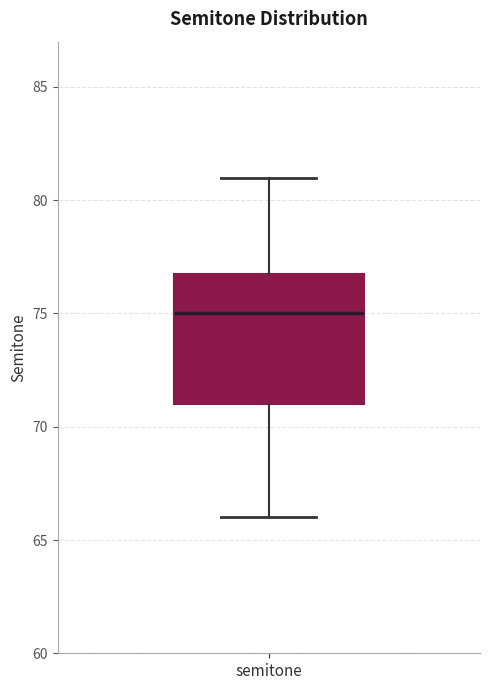

Where is the upper edge of the box for semitone on the y-axis? The values are not printed on the chart, so give them approximately, as read against the axis.

77